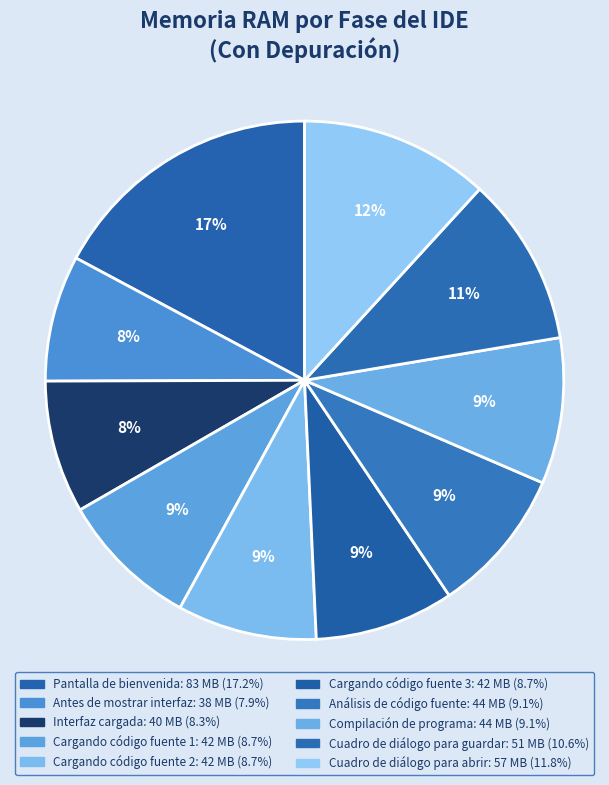

Is it true that Cargando código fuente 2 is 9% of the pie?

True